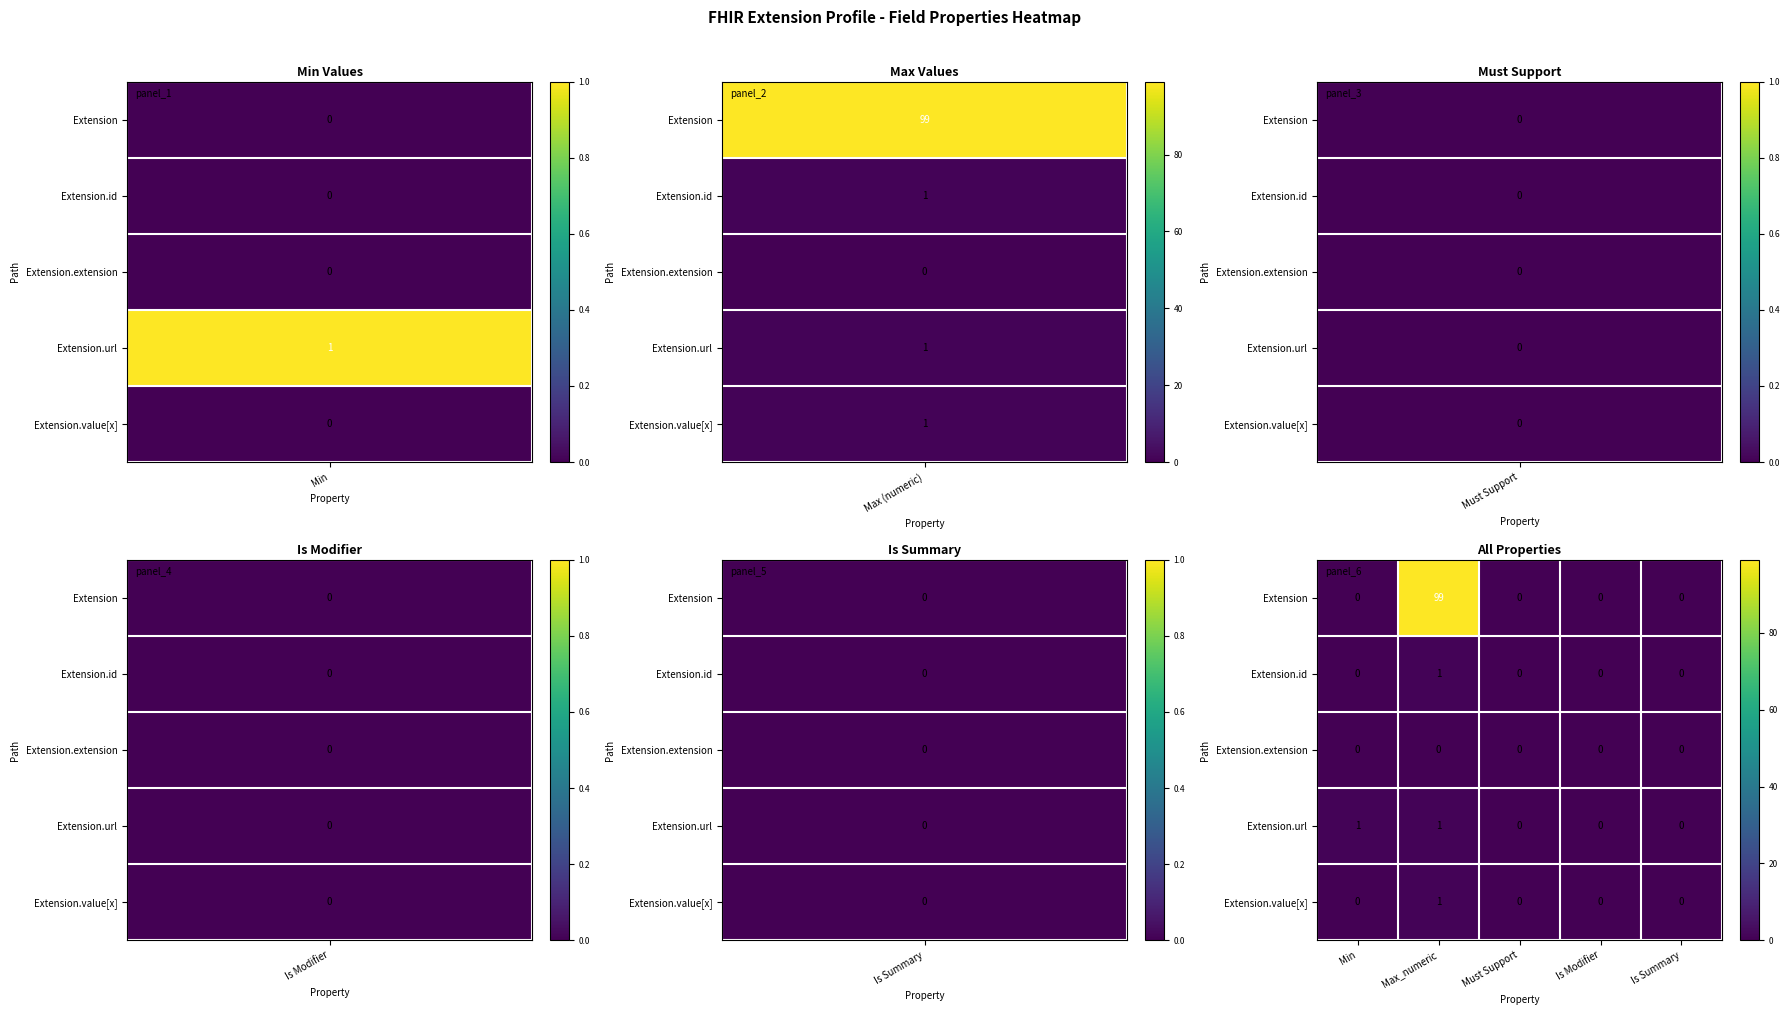

What is the sum of all Extension values?

99